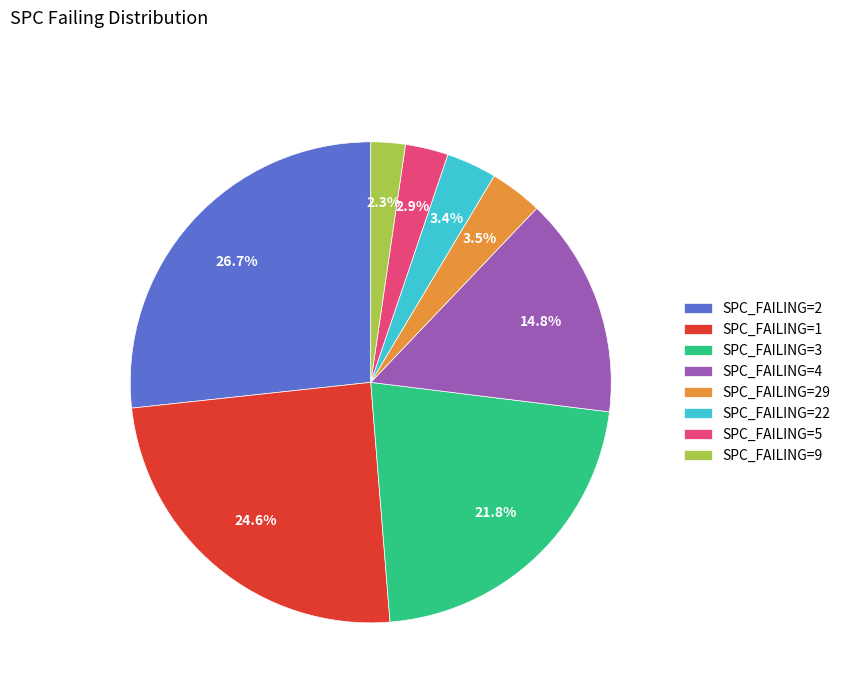

What portion of the pie excludes SPC_FAILING=5?

97.1%